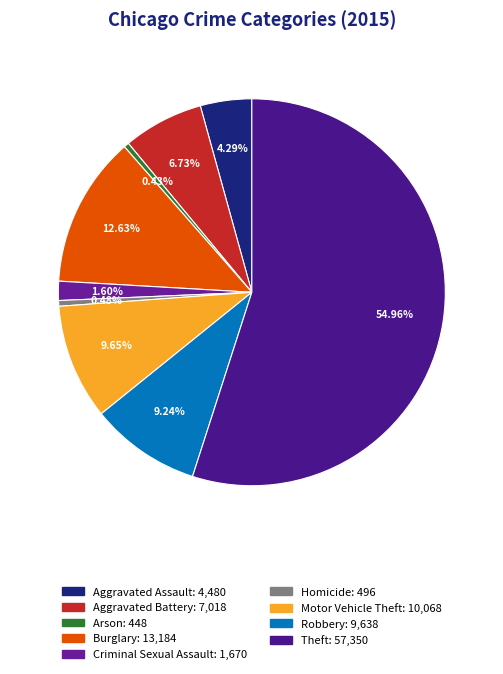

What is the change in value from Aggravated Assault to Robbery?

+5158